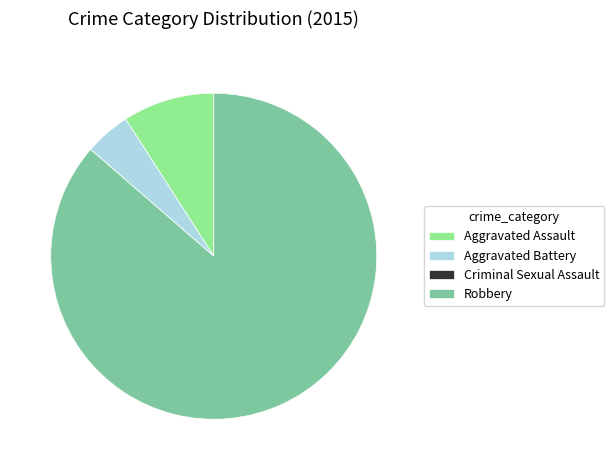

Which slice is the largest?

Robbery